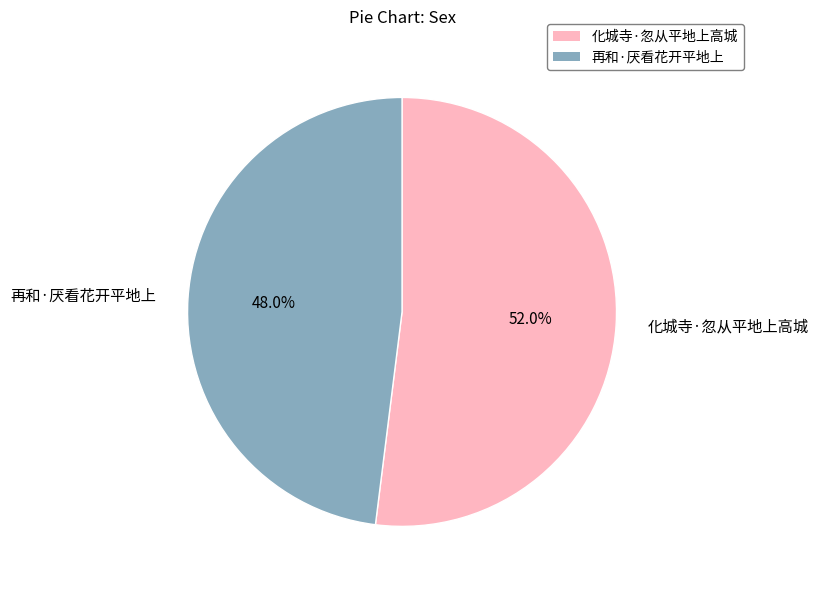

Rank the categories by value from highest to lowest.

化城寺·忽从平地上高城, 再和·厌看花开平地上